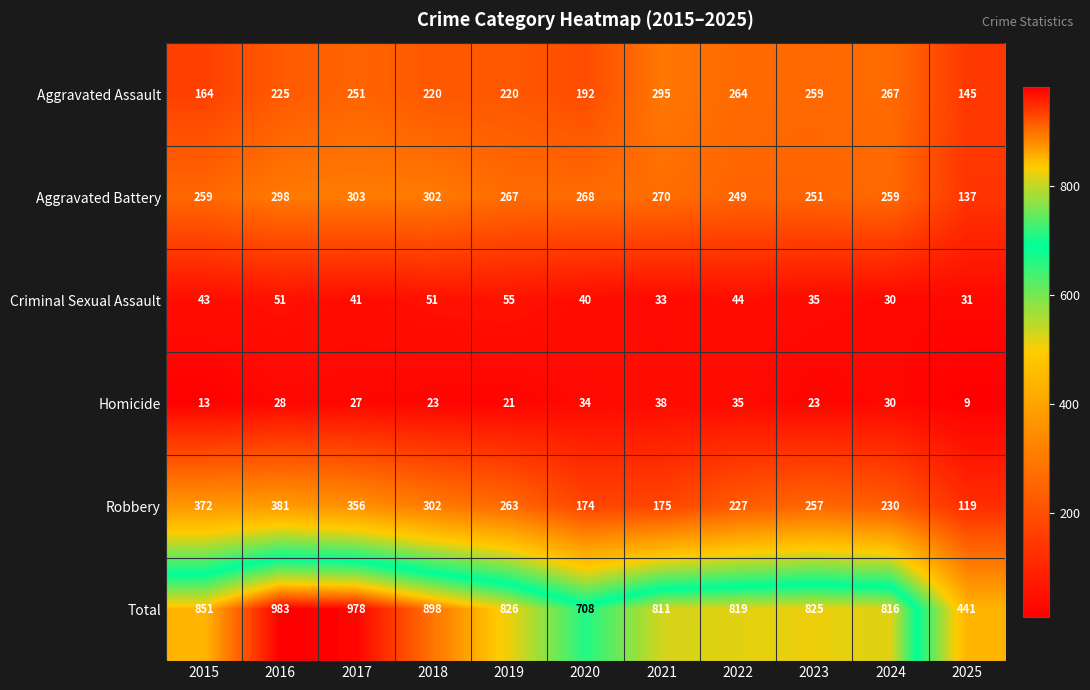

Where is Total nearest to the value 712?

2020